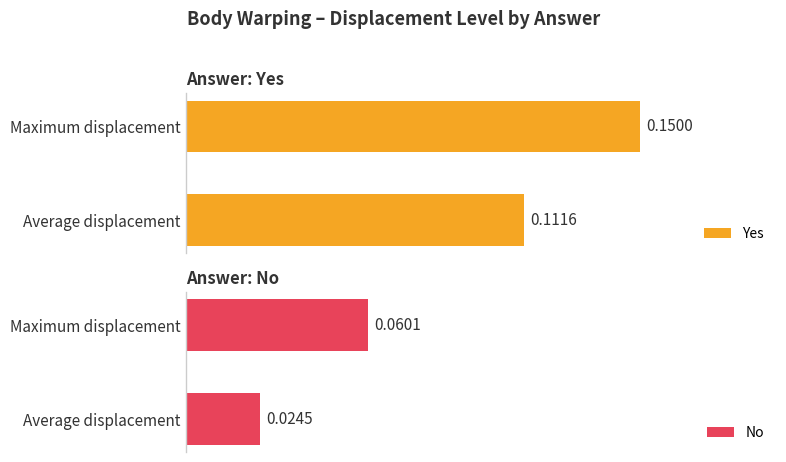

Which category has the lowest value in the Yes series?

Average displacement